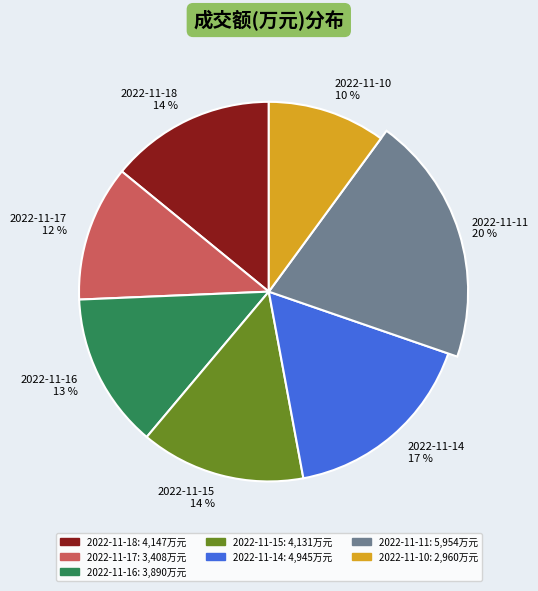

What percentage do 2022-11-14 and 2022-11-18 together represent?

30.9%